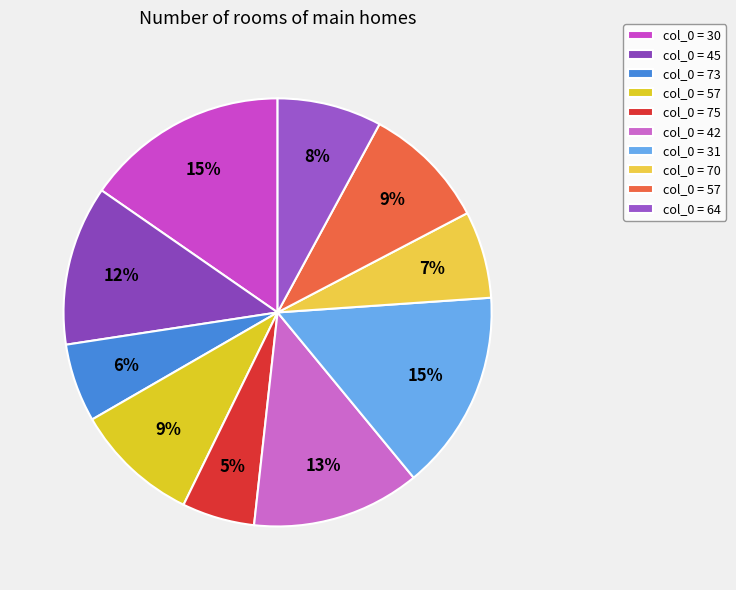

Count the number of slices in the pie.

10